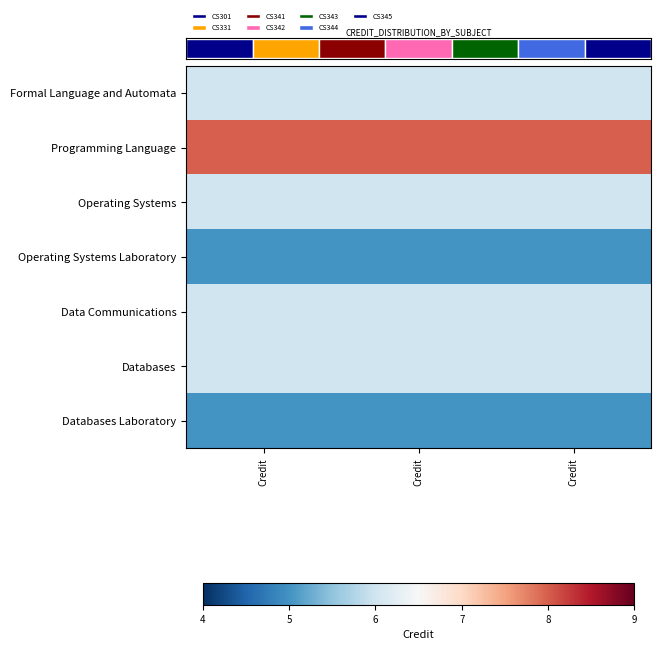

Which category has the lowest value in the Data Communications series?

Credit